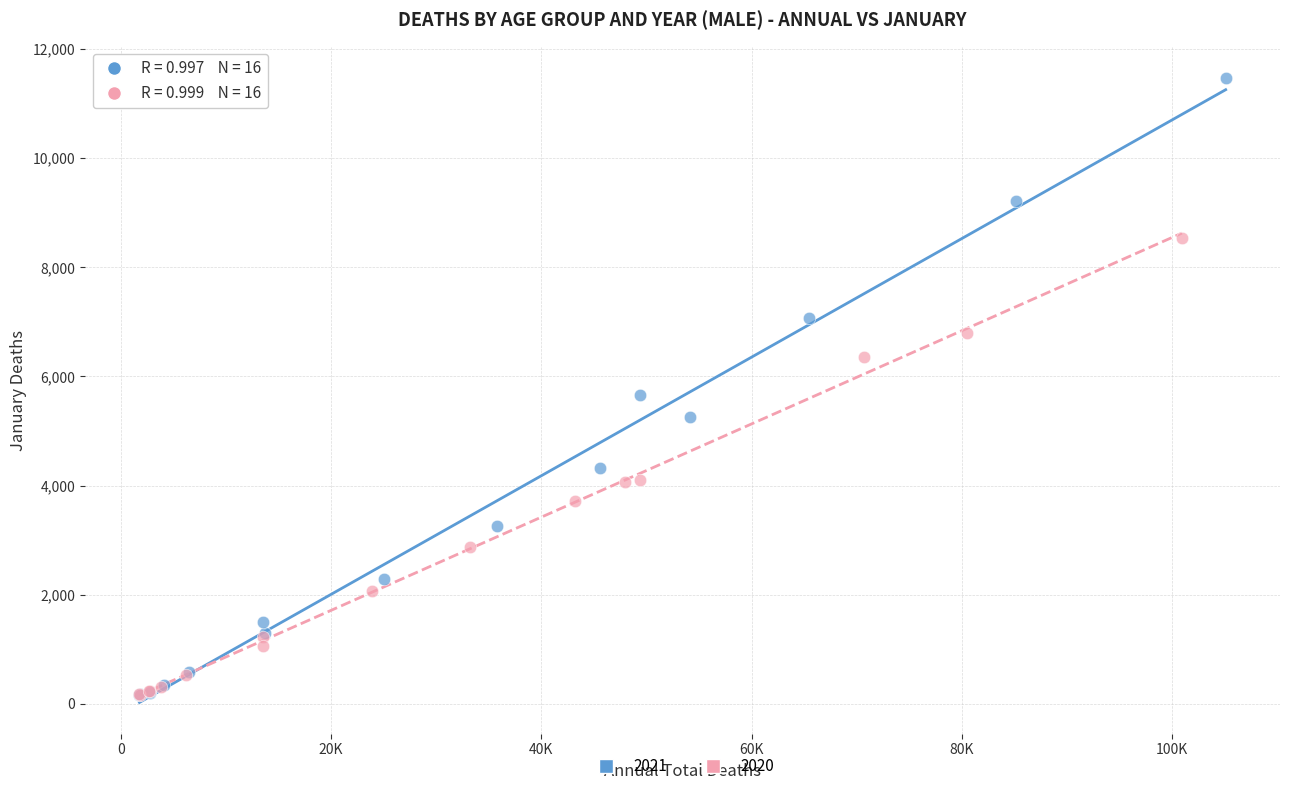

Which series reaches the maximum Y coordinate?

2021